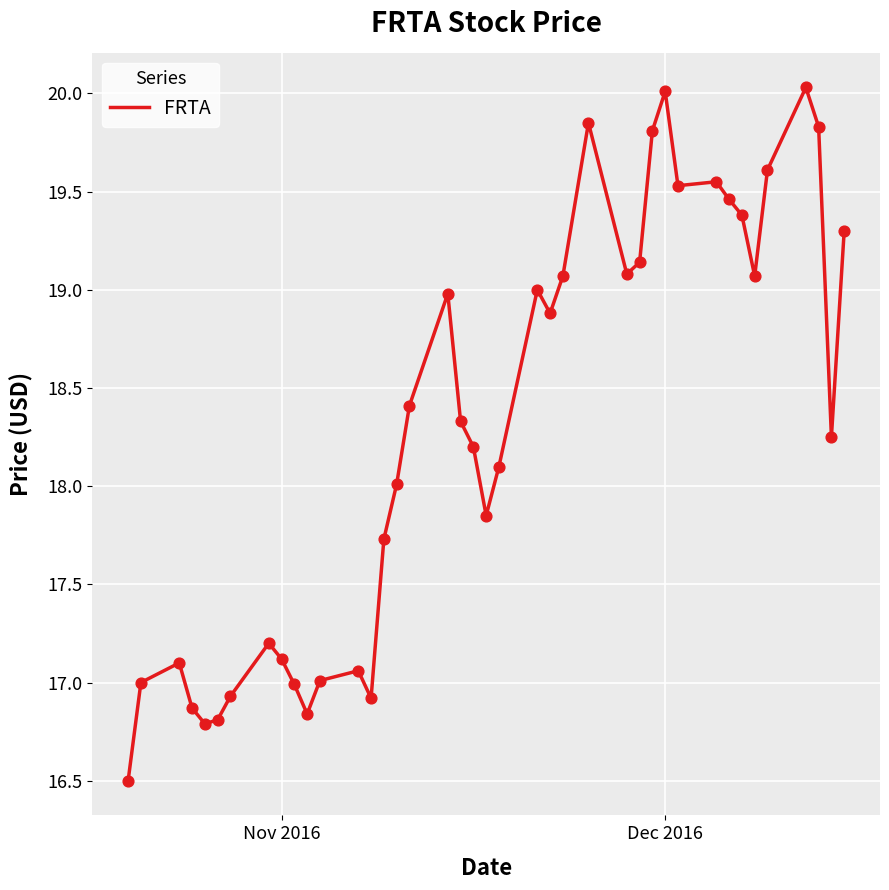

What is the maximum value shown in the chart?

20.0